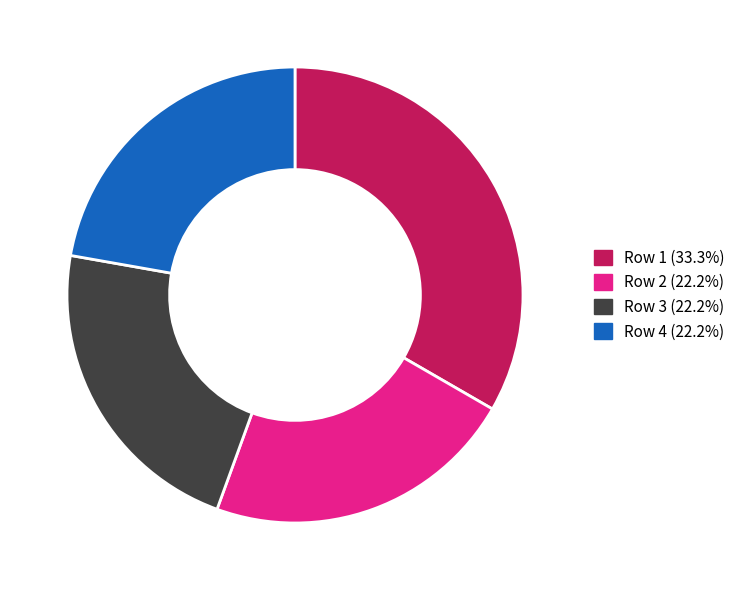

Is Row 1 (33.3%) the majority of the pie?

No